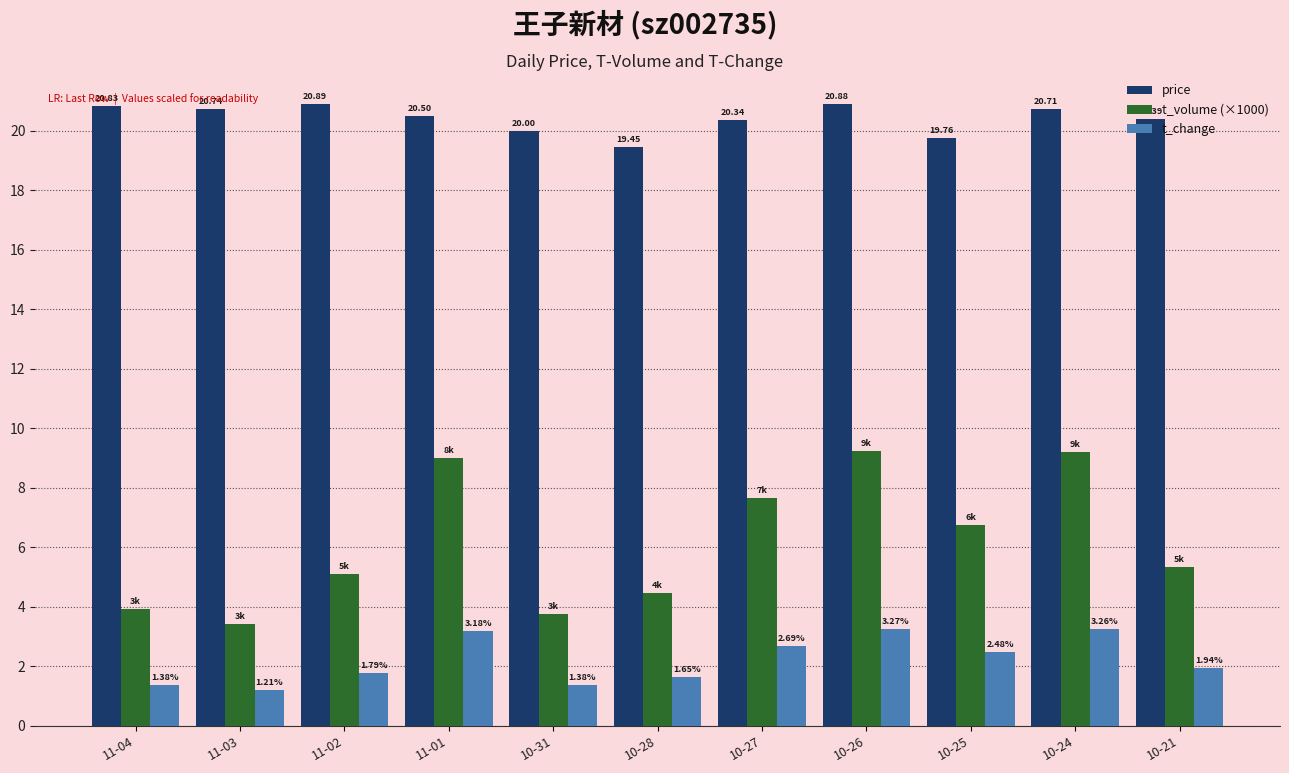

List the labels in order of price value, largest first.

11-02, 10-26, 11-04, 11-03, 10-24, 11-01, 10-21, 10-27, 10-31, 10-25, 10-28